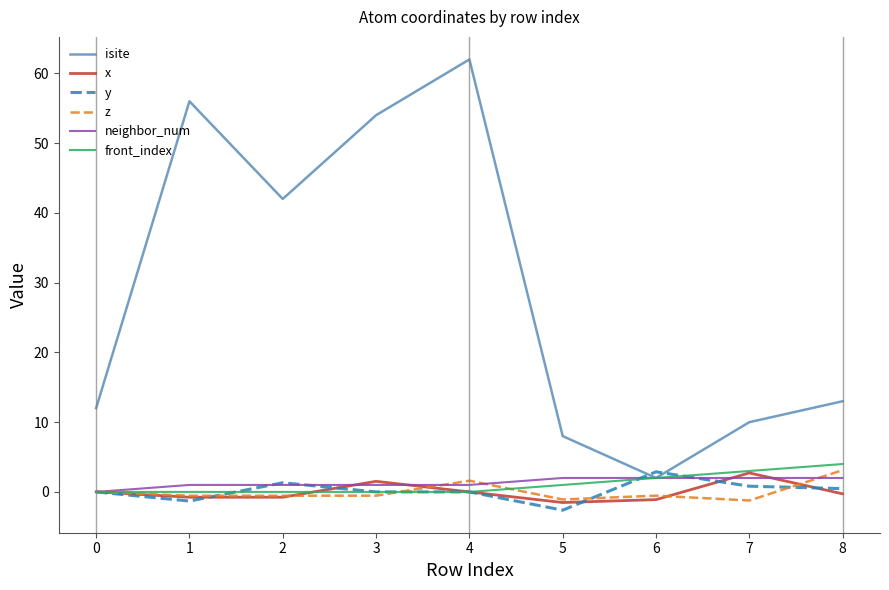

What is the spread (max minus min) of values at 5?

10.6